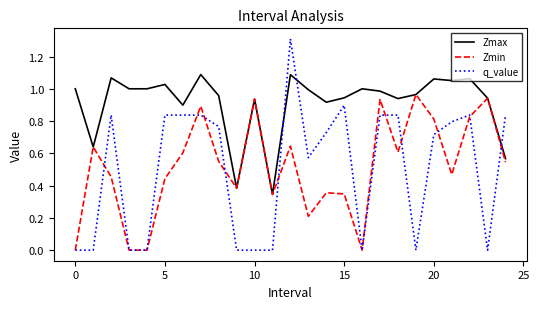

At how many categories does at least one series exceed 0?

25